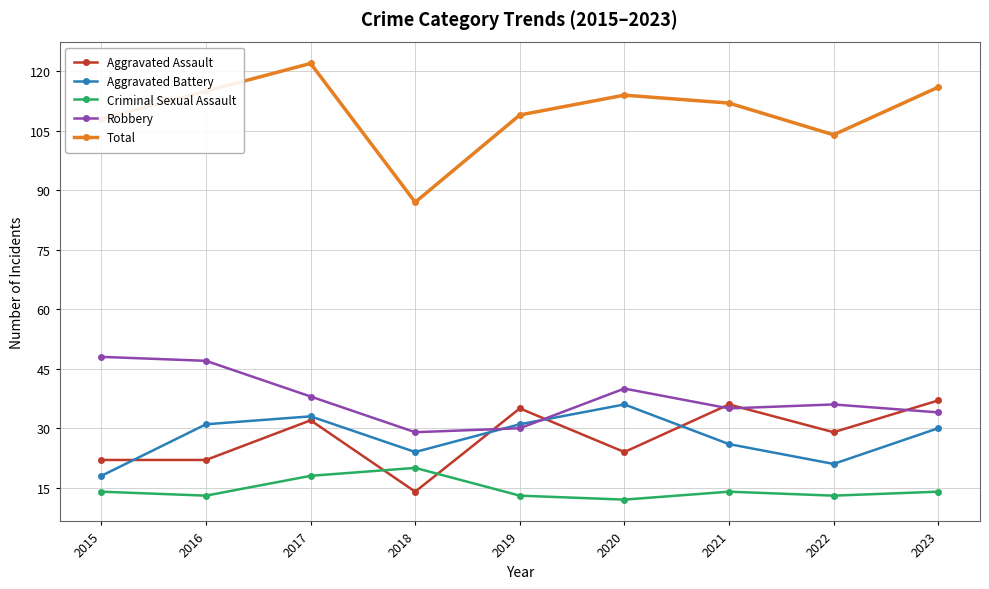

What is the difference between the highest and lowest values at 2022?

91